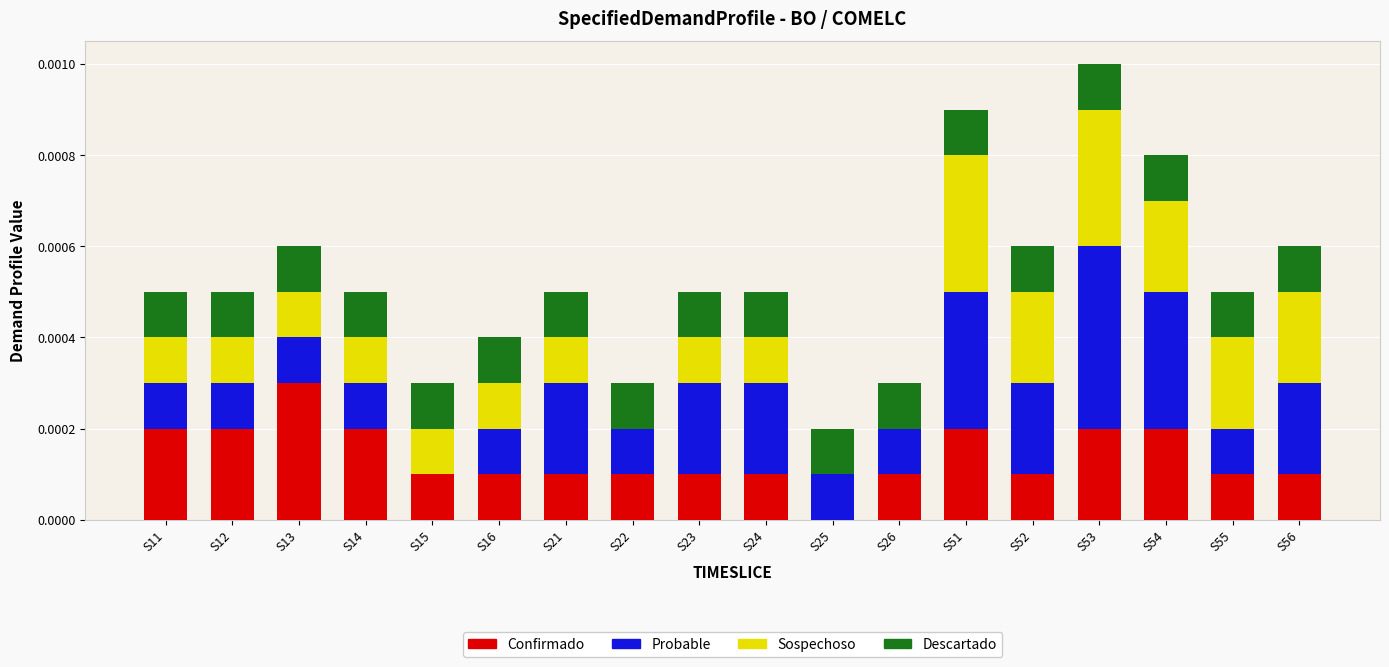

Which category has the highest value in the Confirmado series?

S13